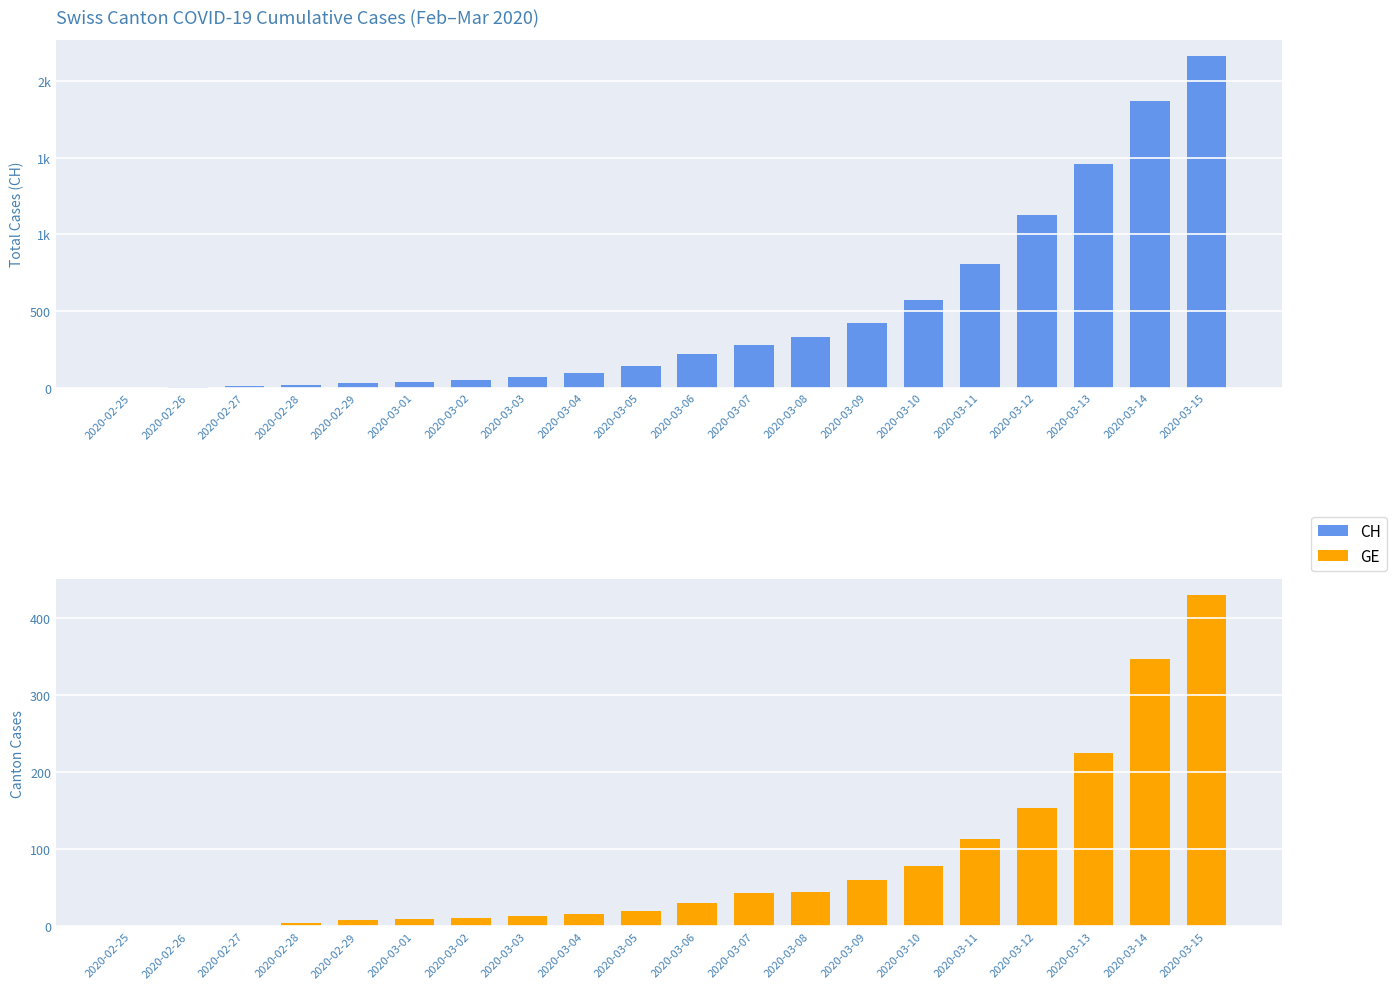

At which label does GE Cases first exceed 30?

2020-03-07